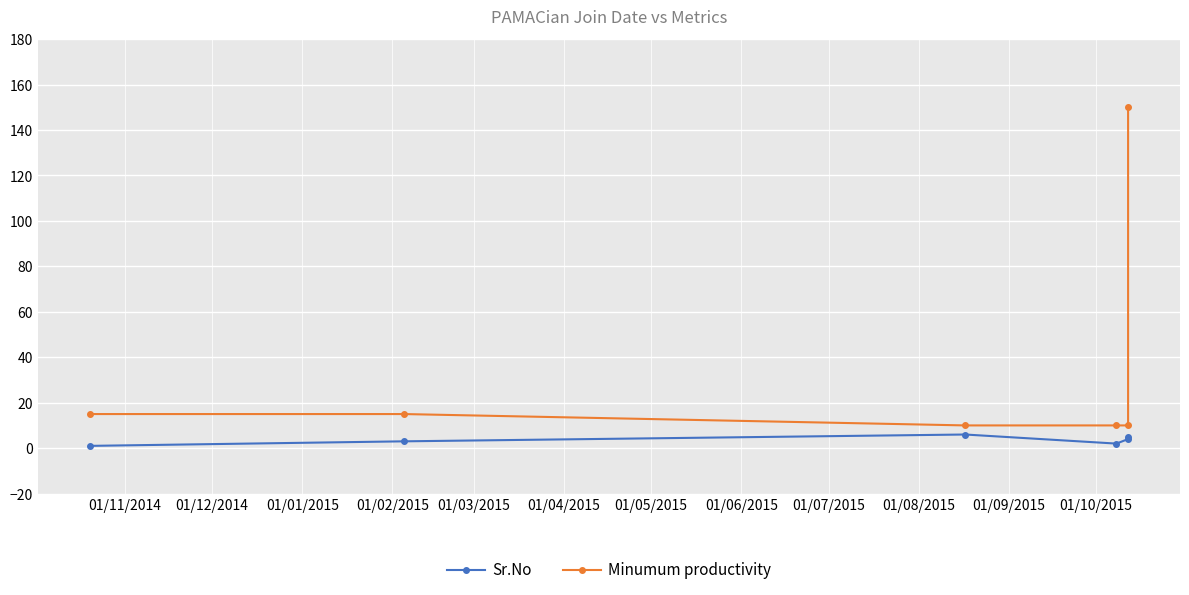

Between 01/11/2014 and 01/03/2015, which is larger?

01/03/2015